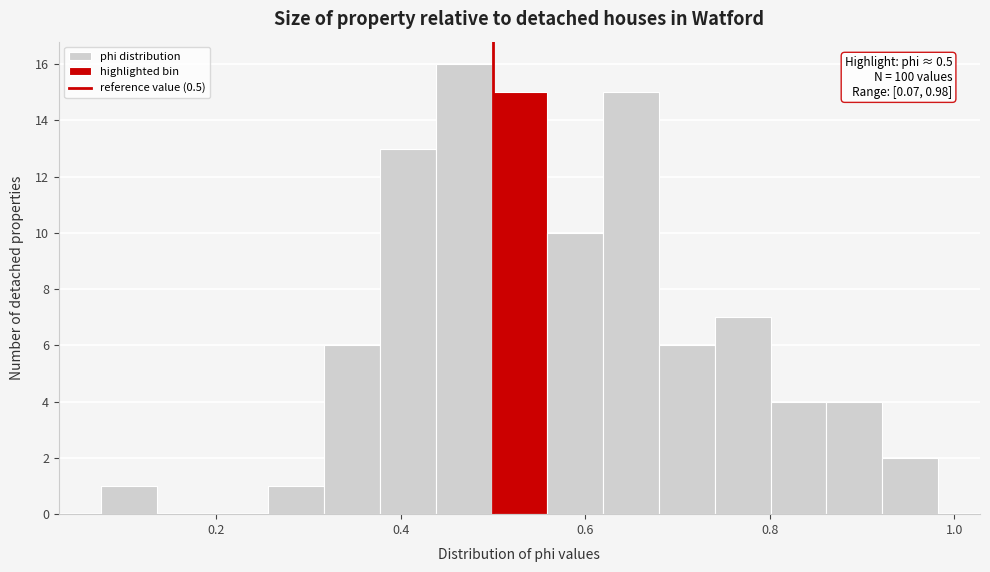

Around what value on the x-axis is the tallest bar? Give the approximate position of its centre, as read against the axis.

0.46